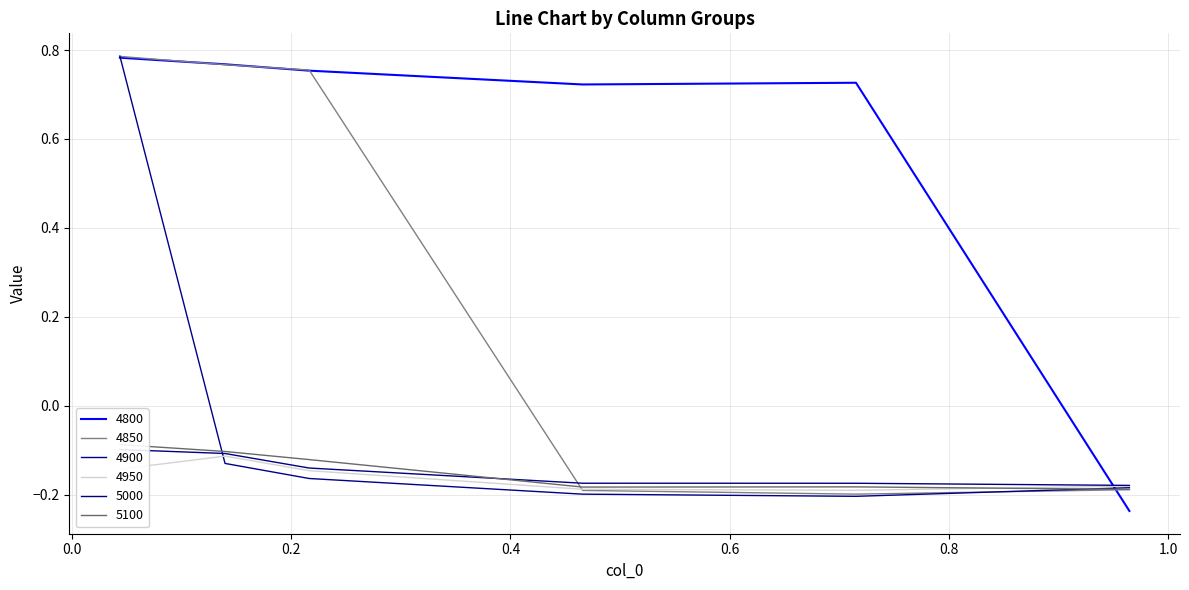

How many 4800 values are between 0 and 1?

5